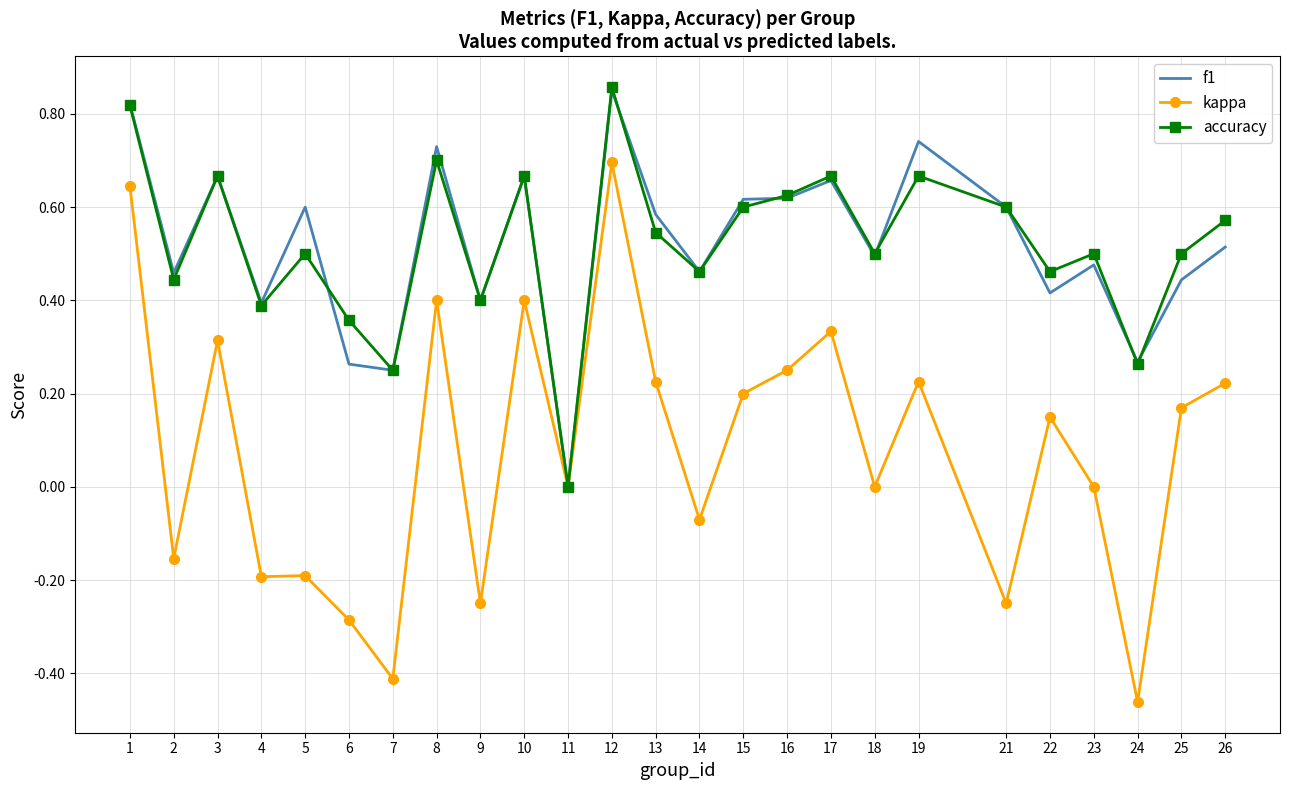

Which series changed the most between 22 and 24?

kappa